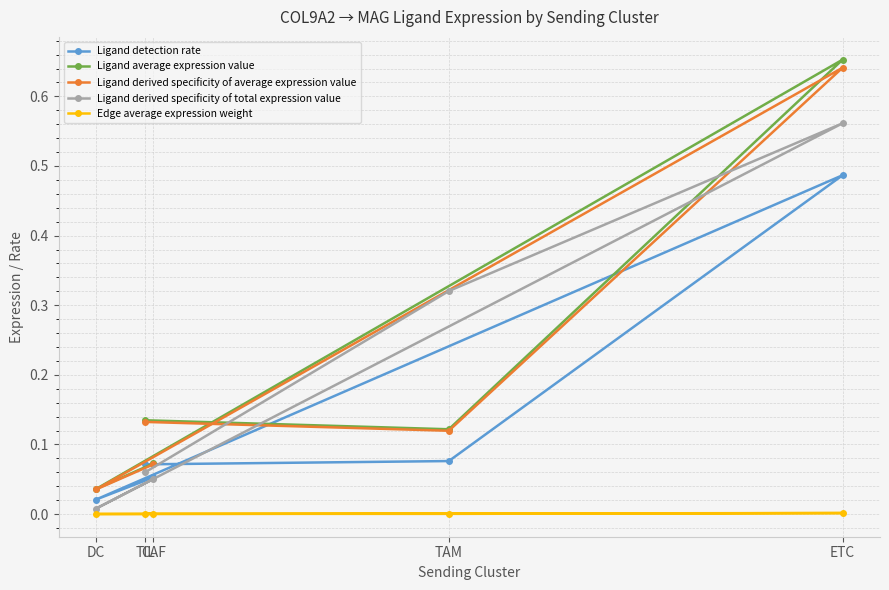

Which series has the widest spread of values?

Ligand average expression value